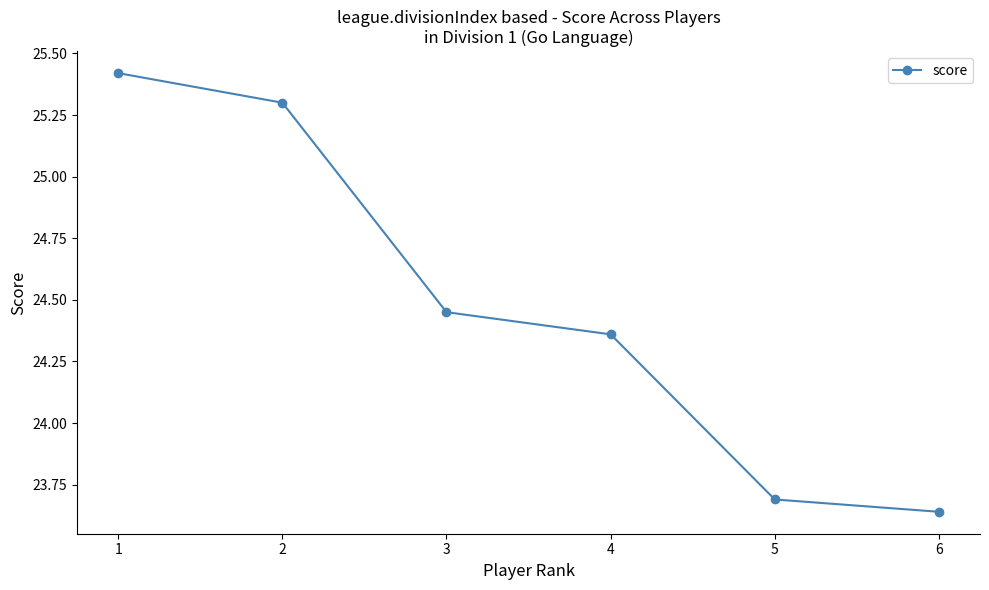

What is the ratio of the value at 6 to the value at 1?

0.9